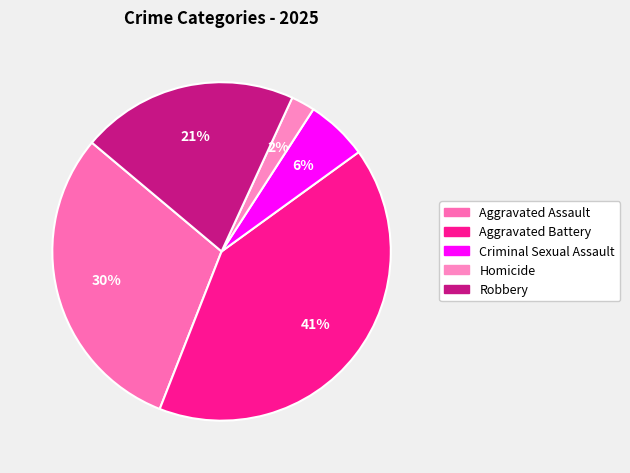

What is the smallest slice in the pie chart?

Homicide